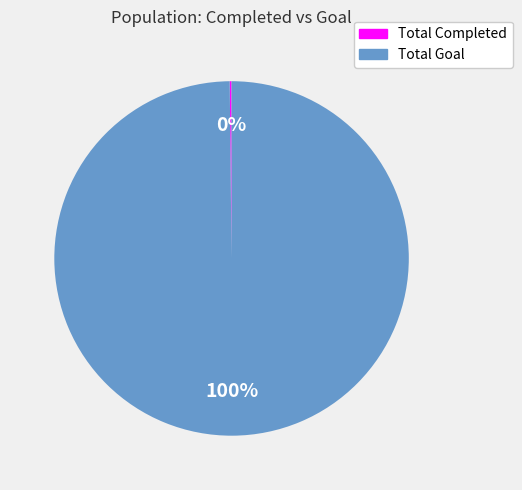

Which slice is the largest?

Total Goal